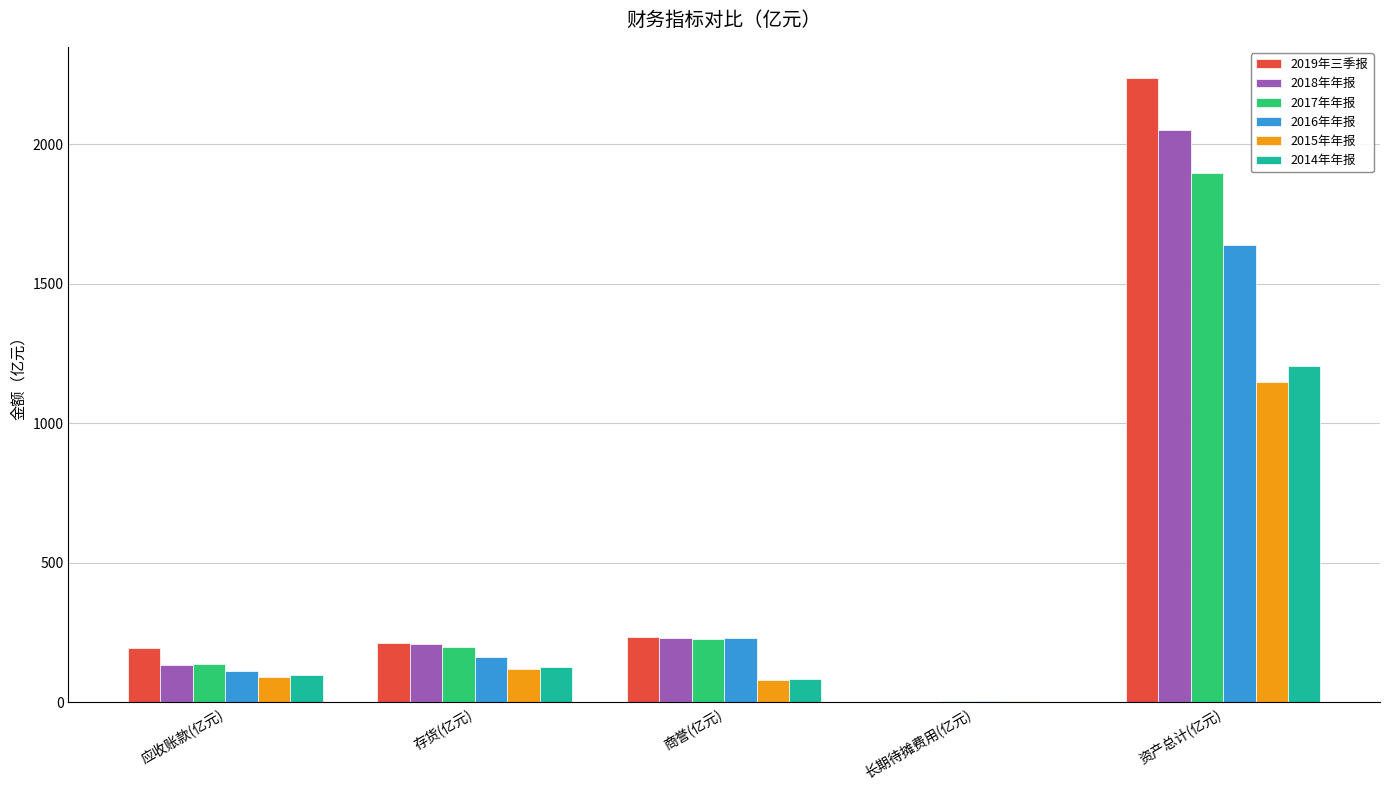

What is the total value across all series at 长期待摊费用(亿元)?

15.5